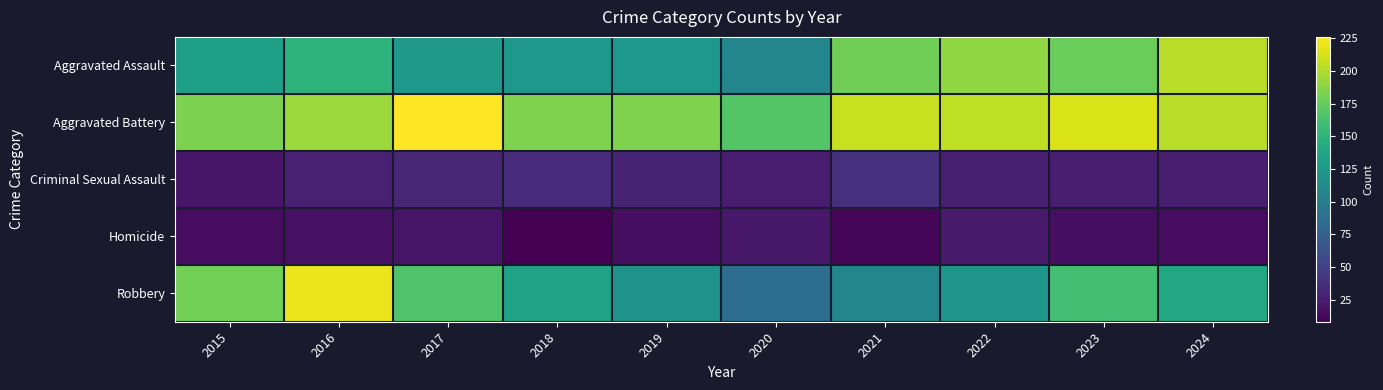

Which series has the largest total across all categories?

Aggravated Battery